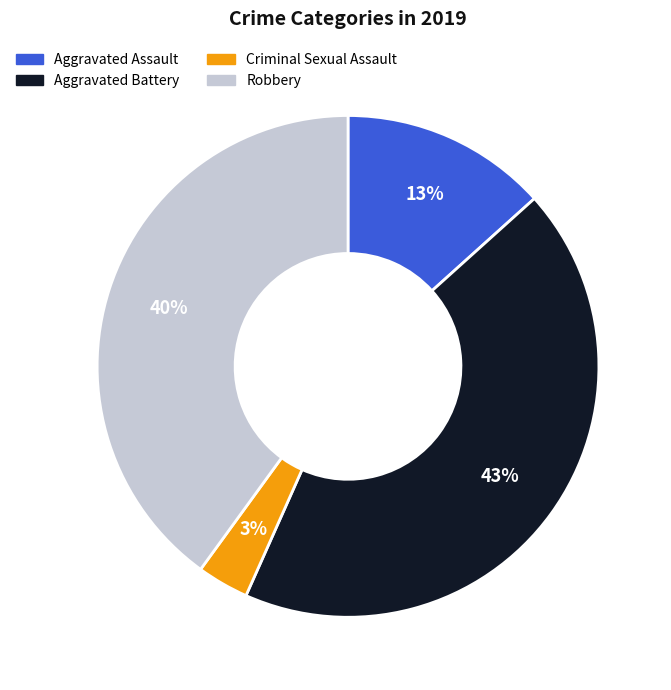

Rank the categories by value from lowest to highest.

Criminal Sexual Assault, Aggravated Assault, Robbery, Aggravated Battery